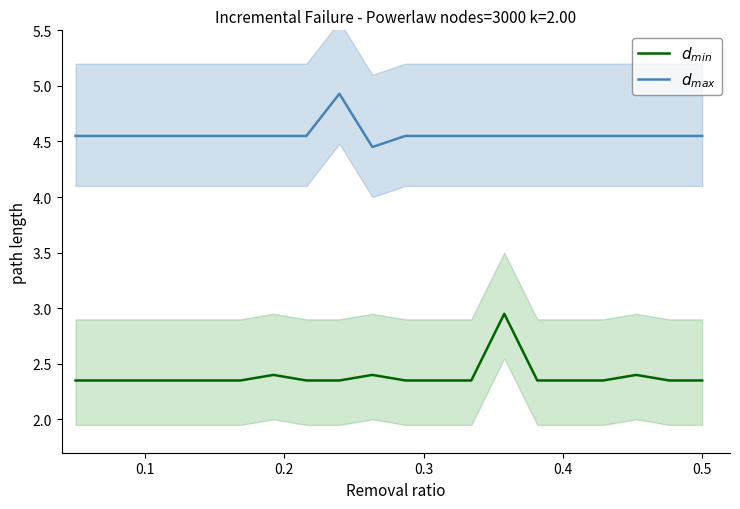

Is this an area chart (filled region under the line)?

No